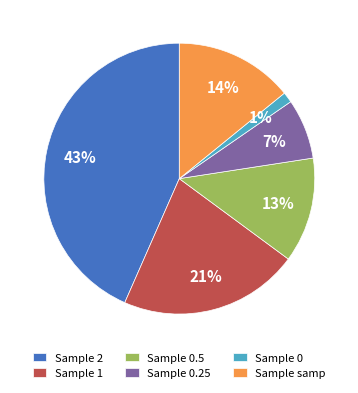

How many segments does this pie chart have?

6